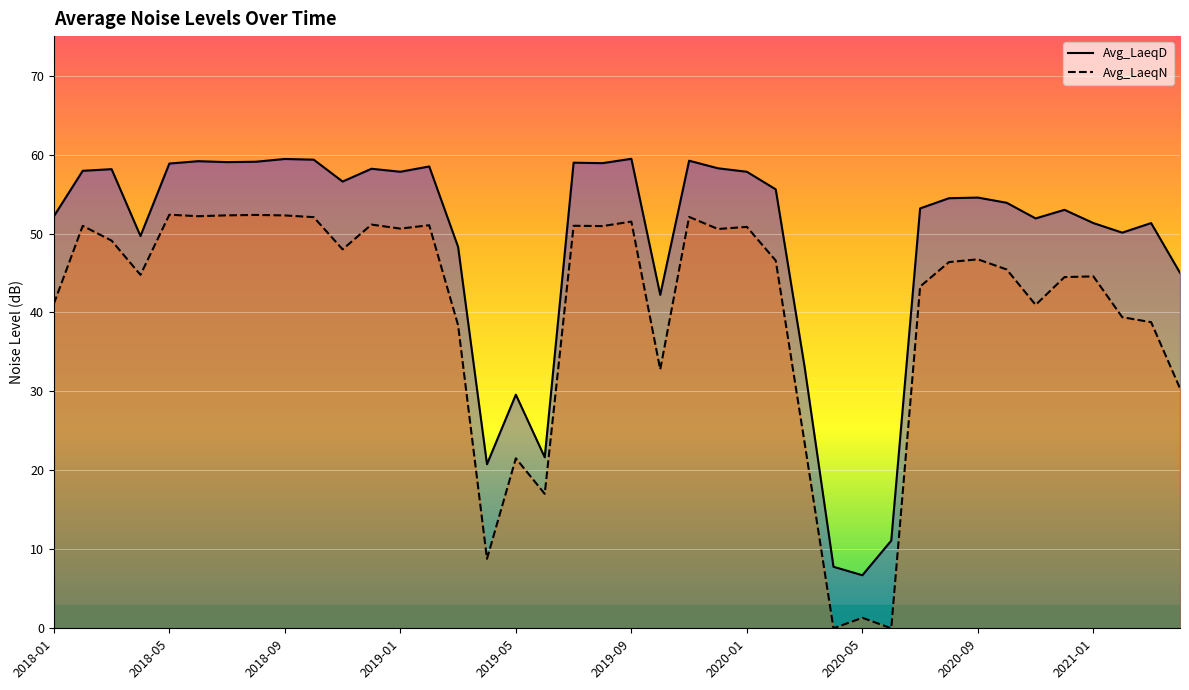

What are all the series names shown in the legend?

Avg_LaeqD, Avg_LaeqN